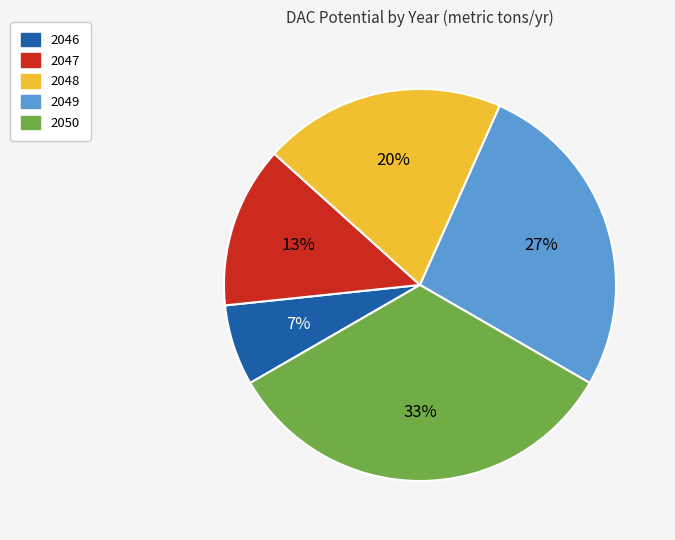

To the nearest percent, what is the average slice percentage?

20%